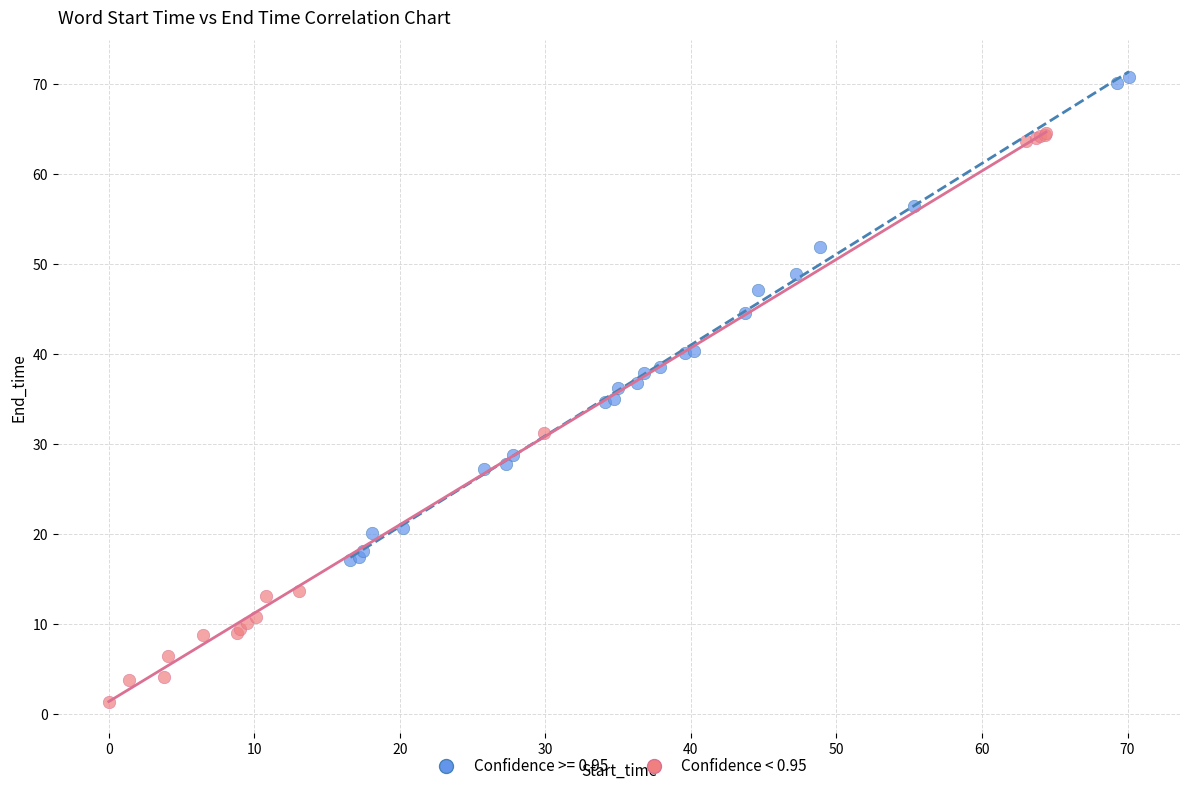

Which series has the largest Y range (max minus min)?

Confidence < 0.95